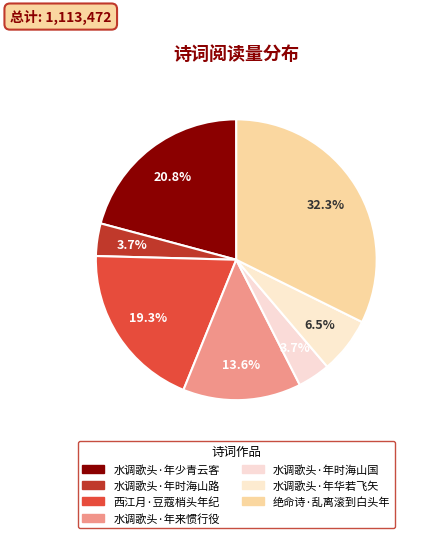

Count the number of slices in the pie.

7